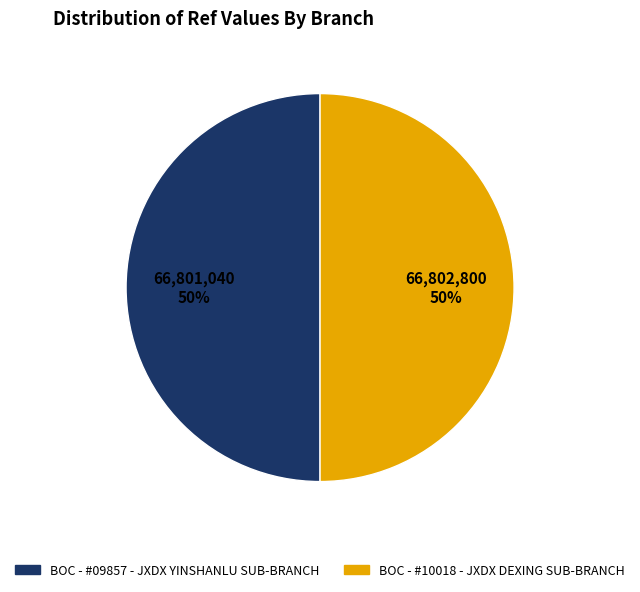

What percentage is the BOC - #09857 - JXDX YINSHANLU SUB-BRANCH slice, to the nearest percent?

50%